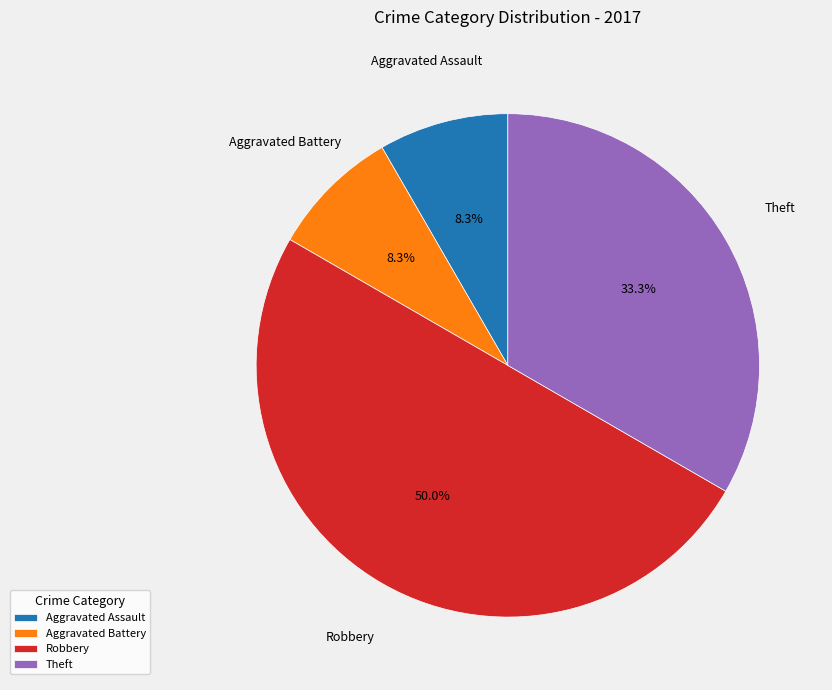

What is the ratio of the value at Aggravated Battery to the value at Robbery?

0.2